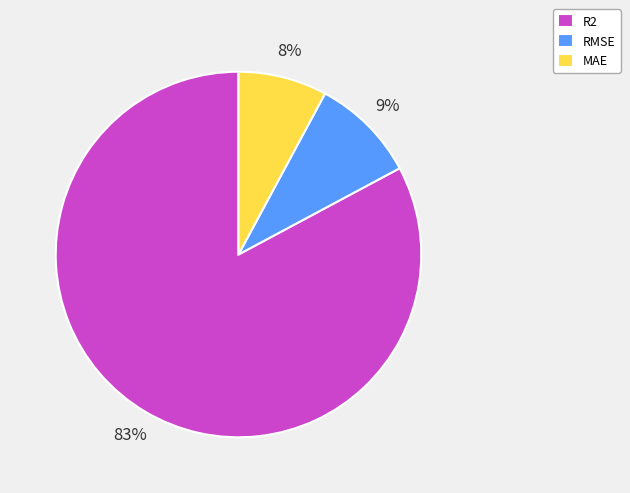

What is the majority slice?

R2